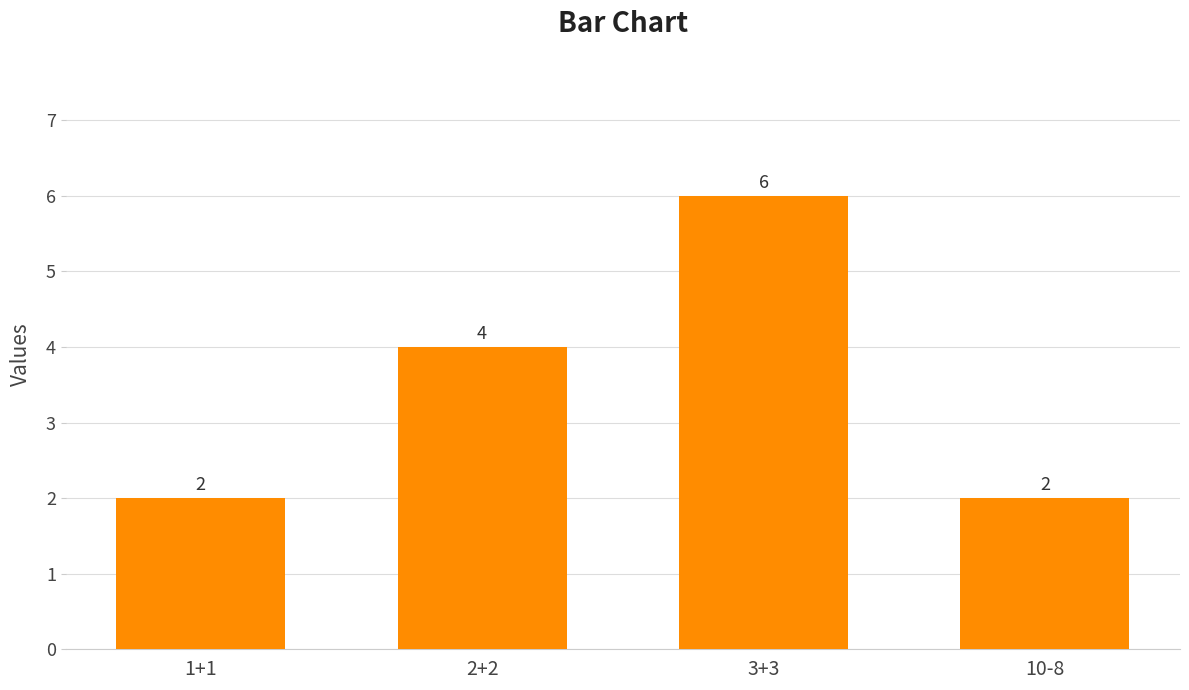

True or false: the data shows 4 at 2+2.

True